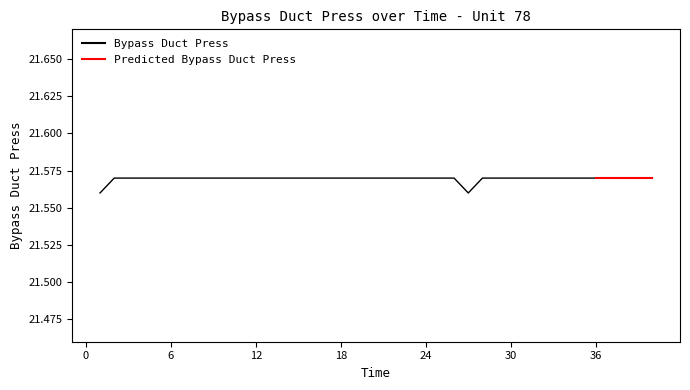

What is the value of the 5th point from the left?

21.6